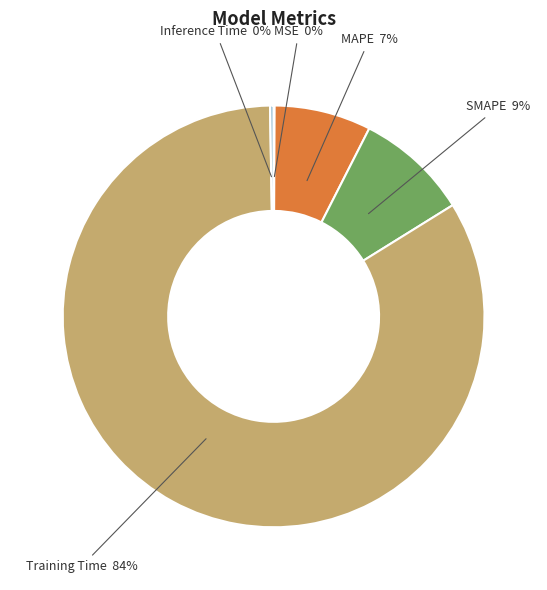

To the nearest percent, what is the average slice percentage?

20%